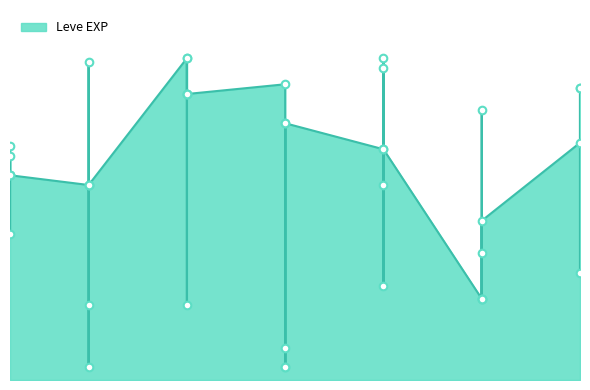

Approximately how many times larger is the value at 25 compared to 5?

0.4